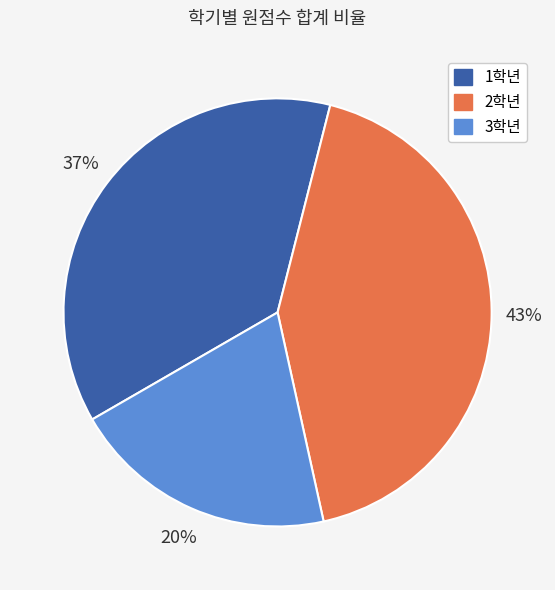

To the nearest percent, what is the average slice percentage?

33%